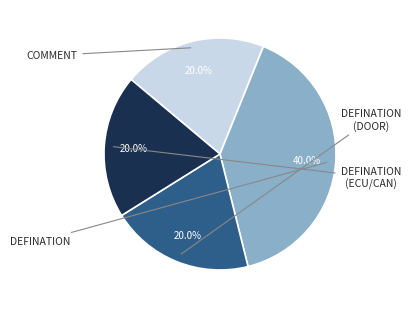

Count the number of slices in the pie.

4